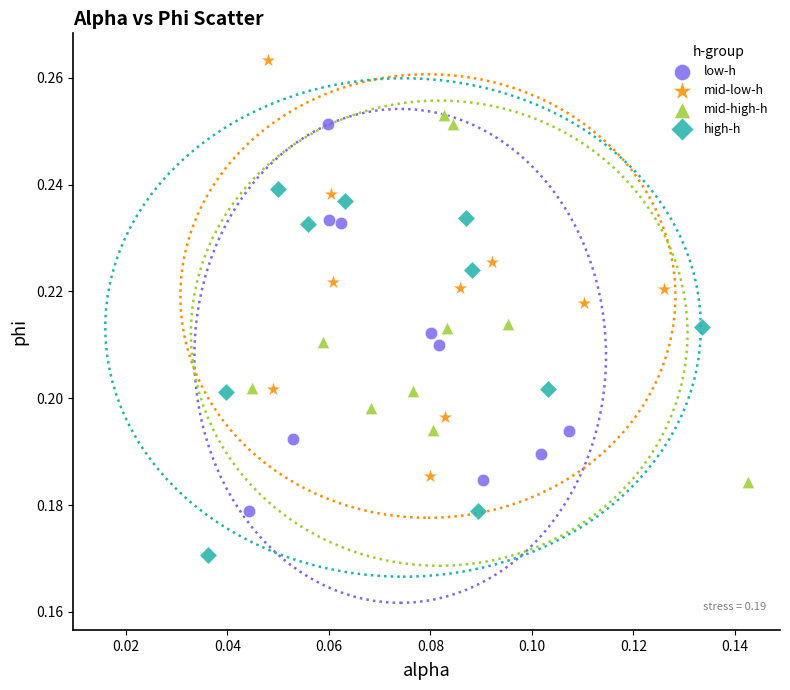

What are all the series names shown in the legend?

low-h, mid-low-h, mid-high-h, high-h